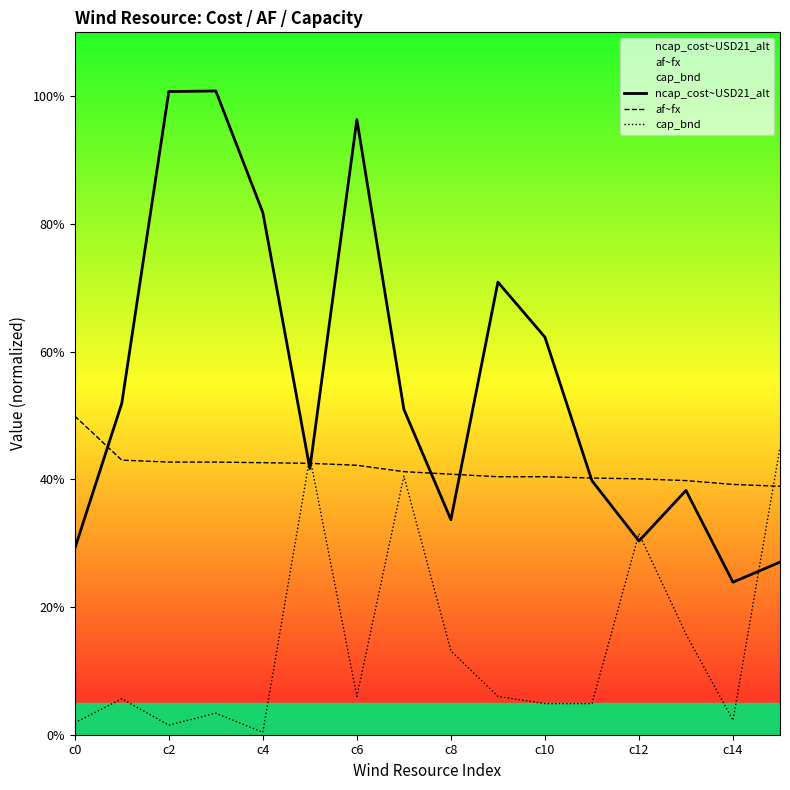

Which series has the largest range (max minus min)?

ncap_cost~USD21_alt